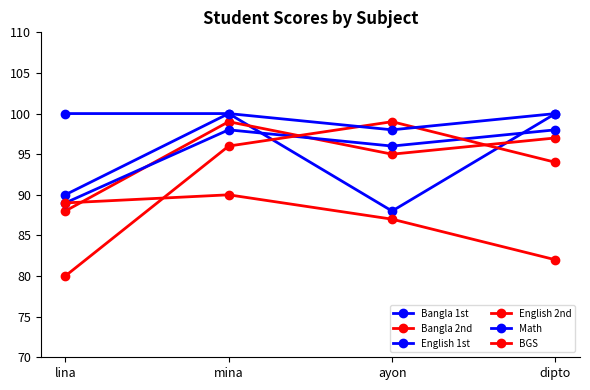

How many lines are shown in the chart?

6